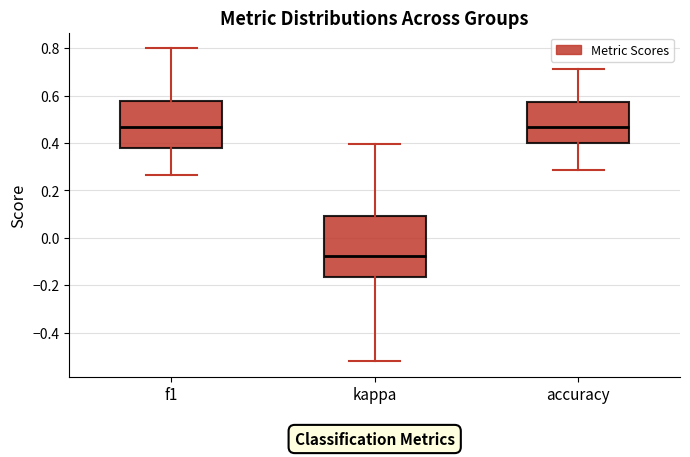

Where is the upper edge of the box for kappa on the y-axis? The values are not printed on the chart, so give them approximately, as read against the axis.

0.10